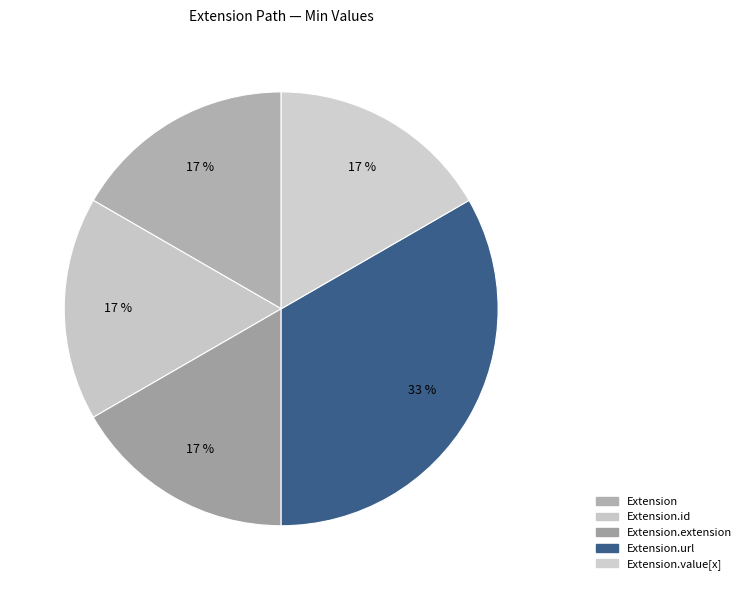

Count the number of slices in the pie.

5